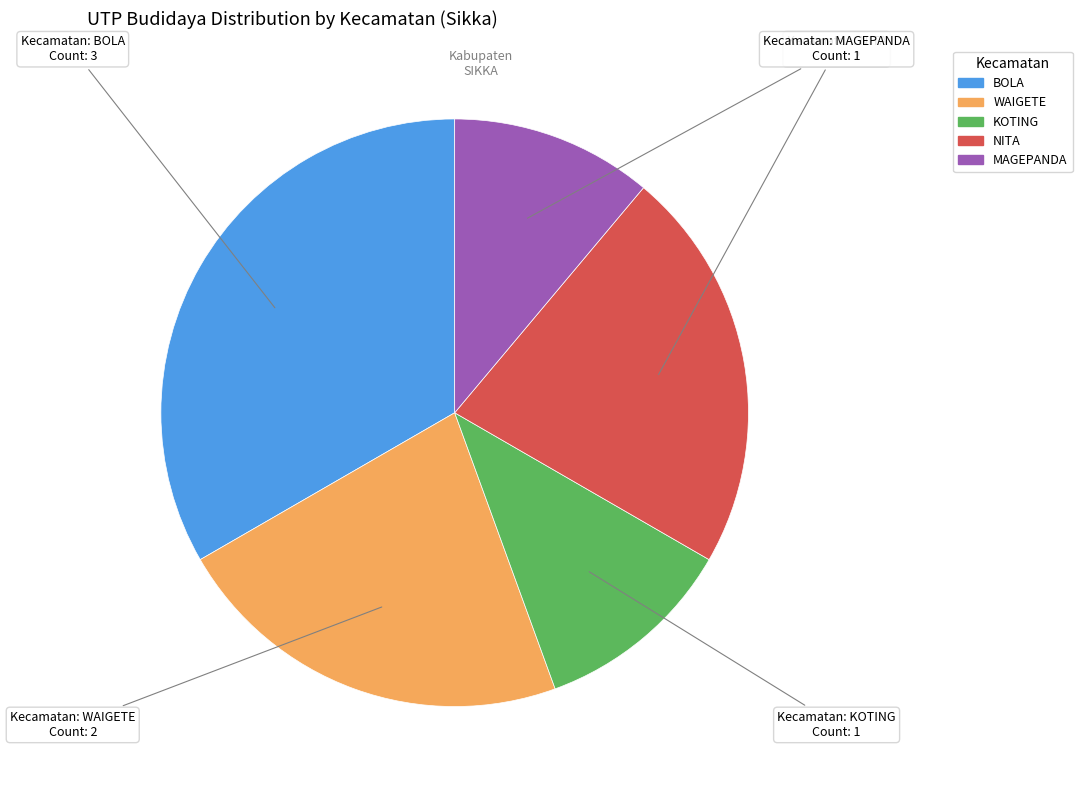

Is BOLA the majority of the pie?

No